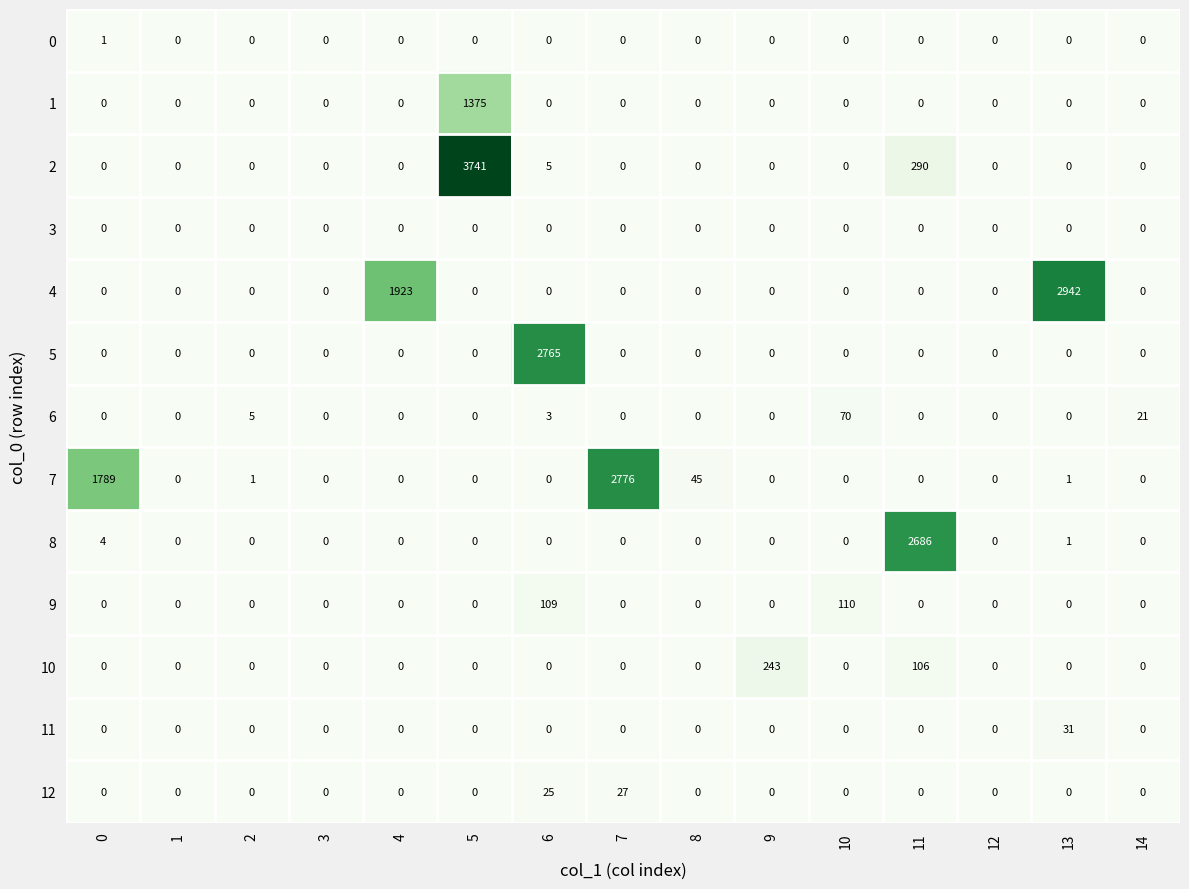

At which category is the sum across all series the highest?

5